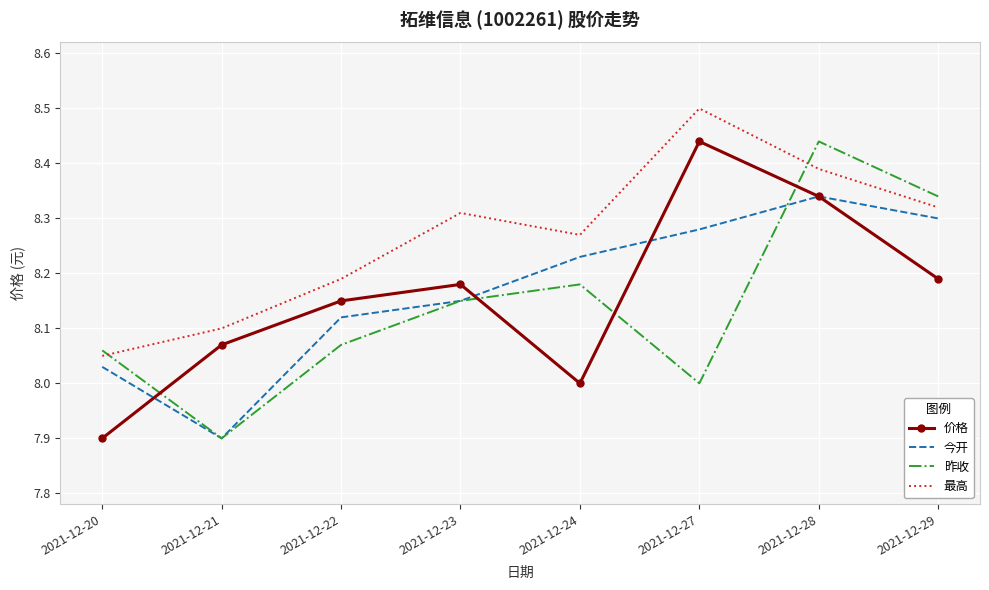

True or false: 价格 has a value of 14.3 at 2021-12-23.

False